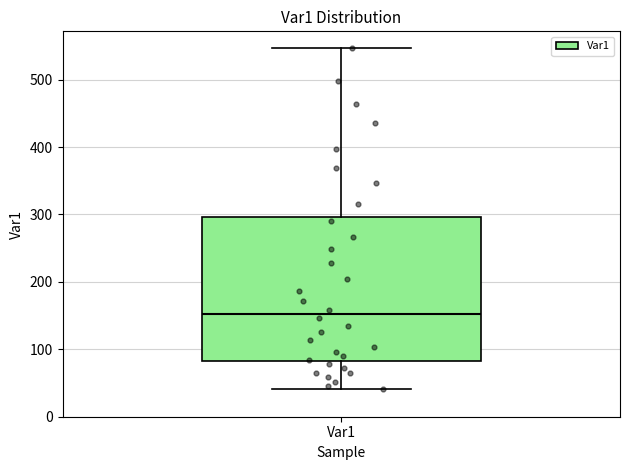

Where is the lower edge of the box for Var1 on the y-axis? The values are not printed on the chart, so give them approximately, as read against the axis.

80